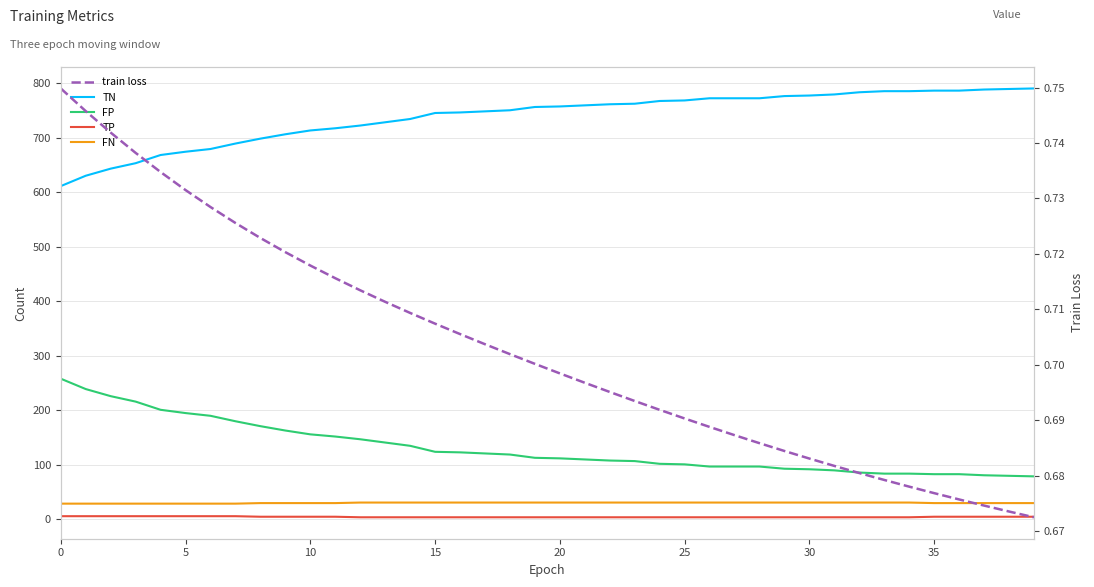

What is the average value of the TP series?

4.6